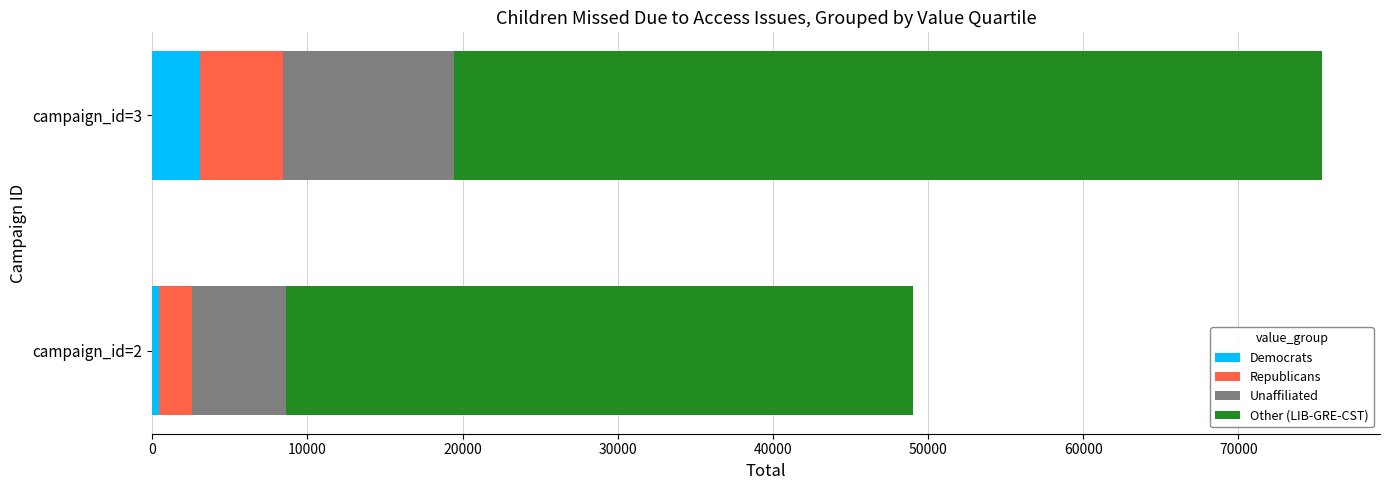

What is the average value of the Democrats series?

1740